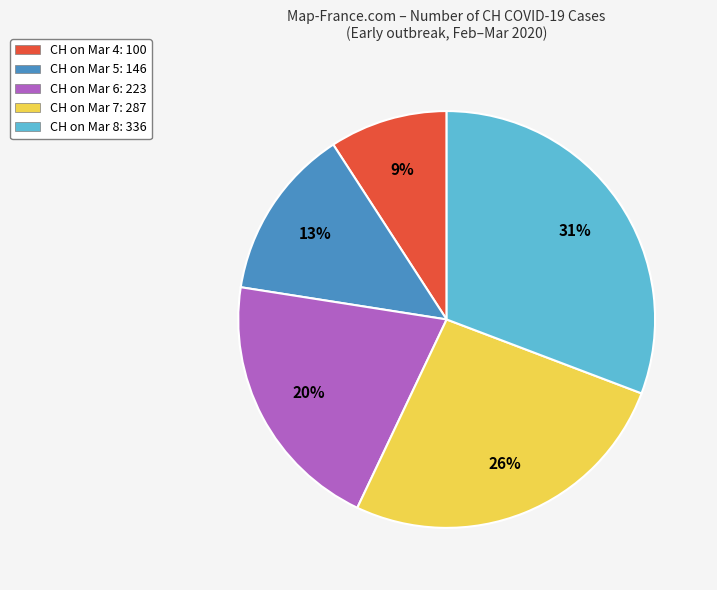

Is there a majority slice in this chart?

No